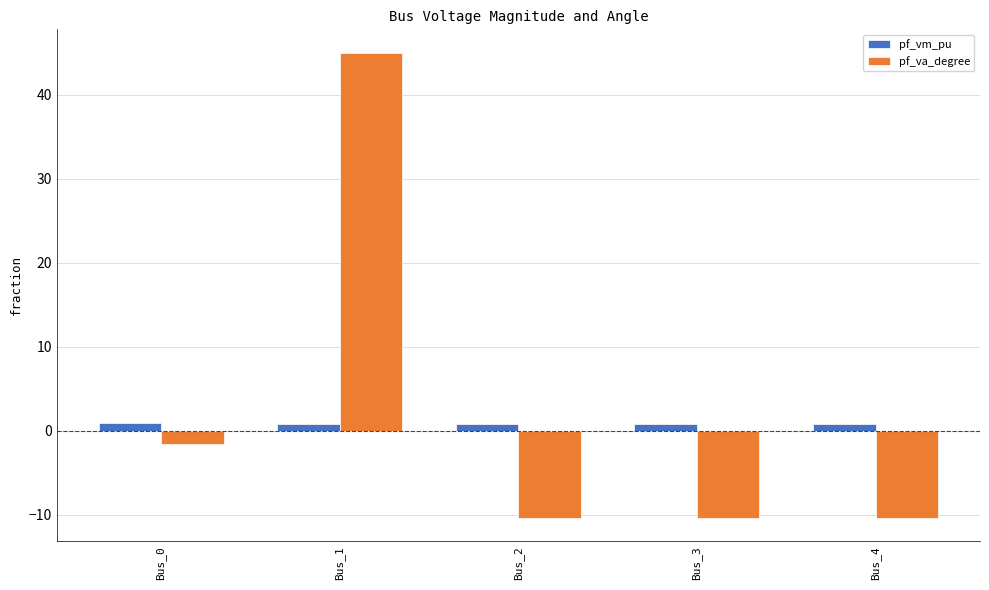

How many groups of bars are there?

5